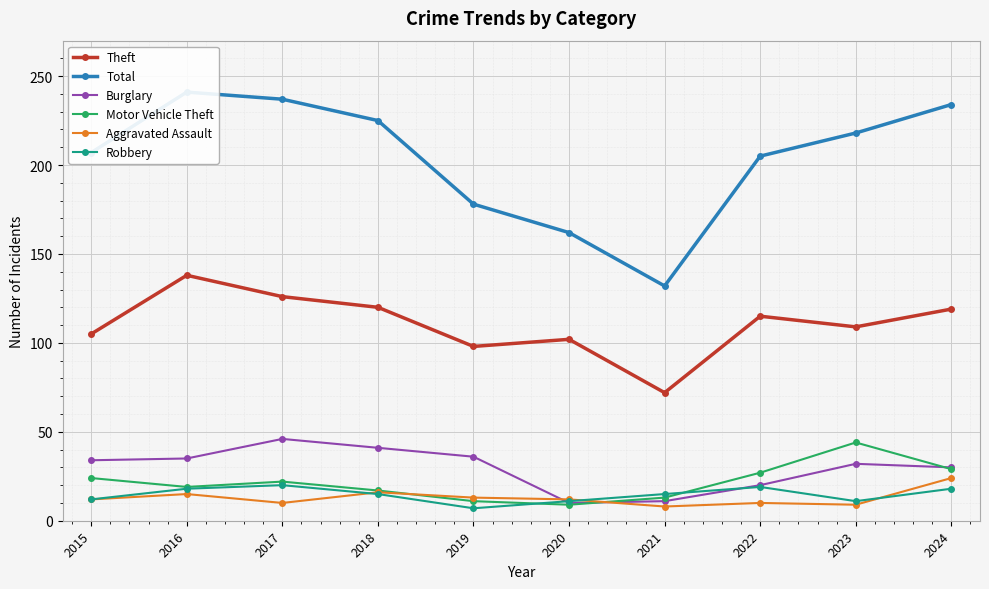

At how many categories does at least one series exceed 213?

5